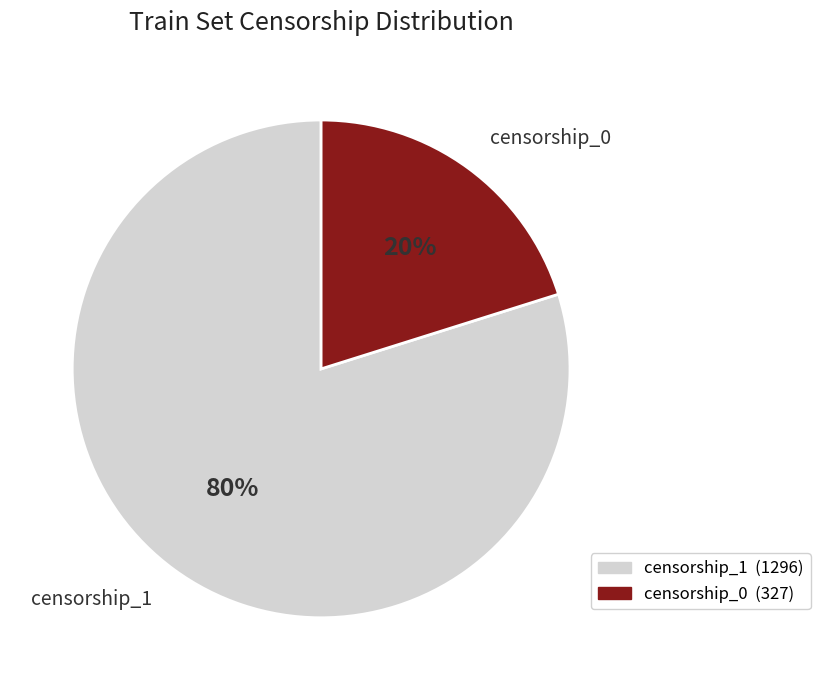

Is there any slice that represents more than half of the pie?

Yes